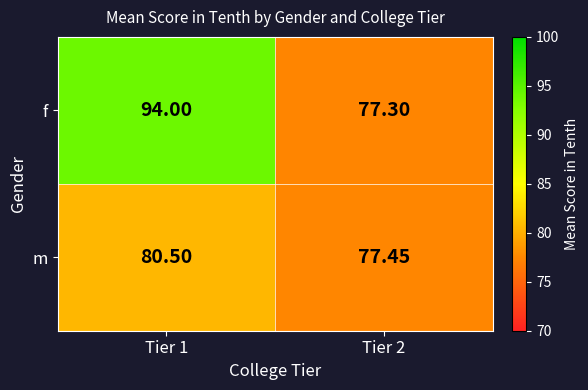

At Tier 1, list the series in order from smallest to largest.

m, f